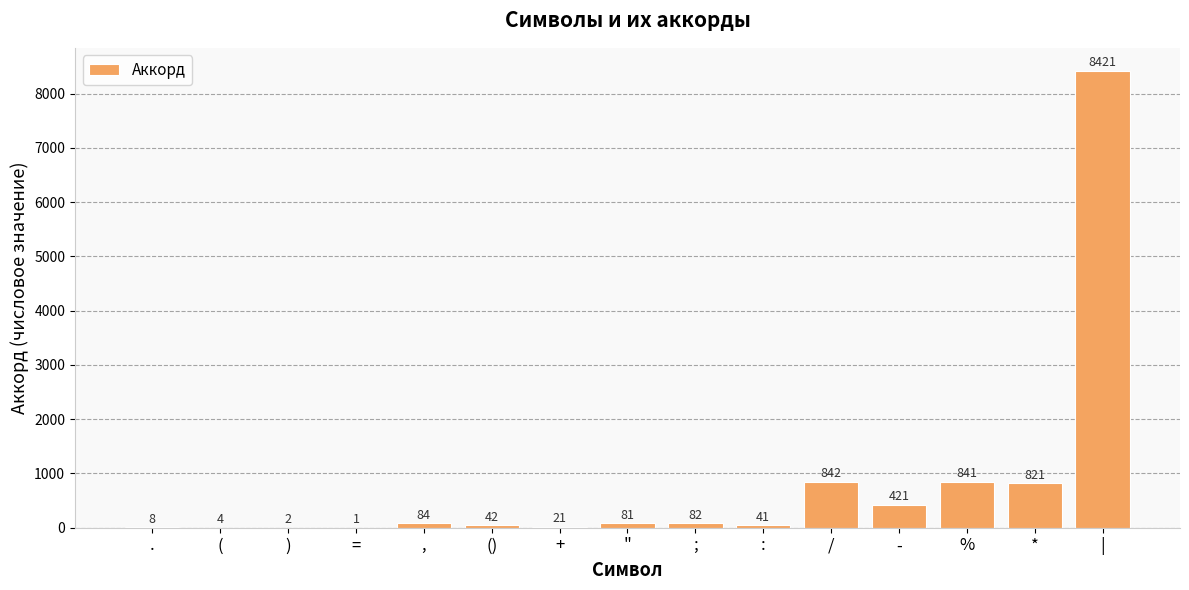

Which has a higher value, | or /?

|